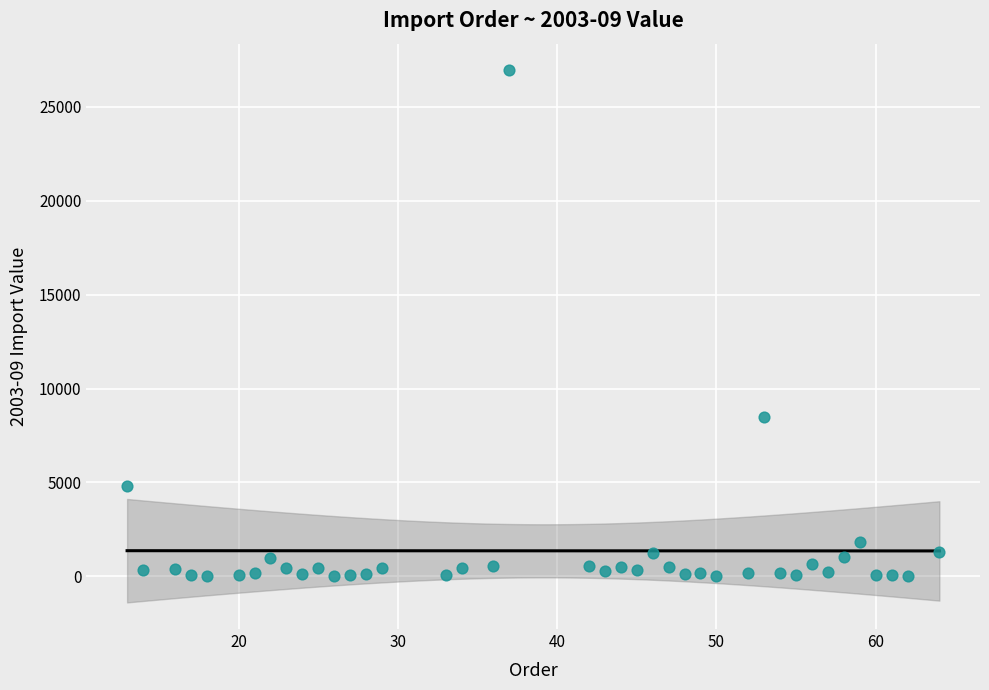

What is the range of Y values (max minus min)?

26945